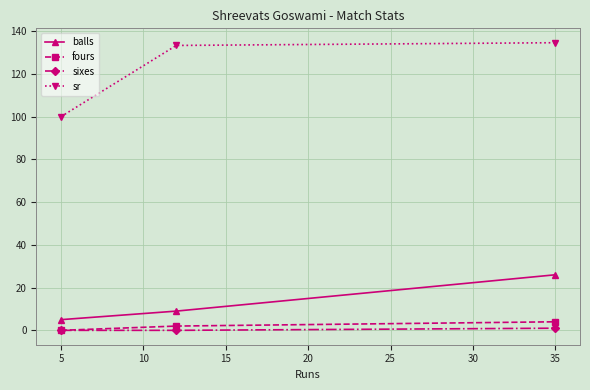

Which series has the largest total across all categories?

sr